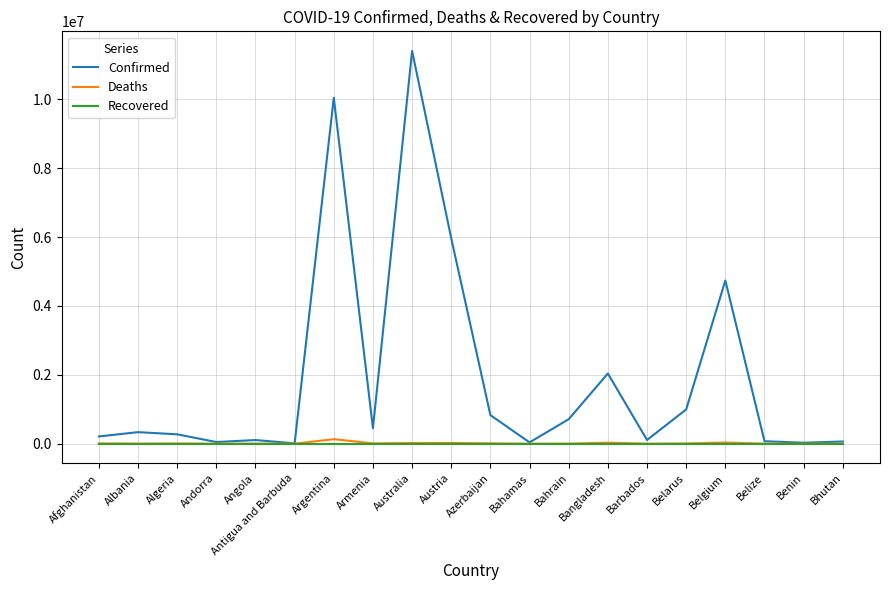

The value of Recovered at Austria is 0. True or false?

True